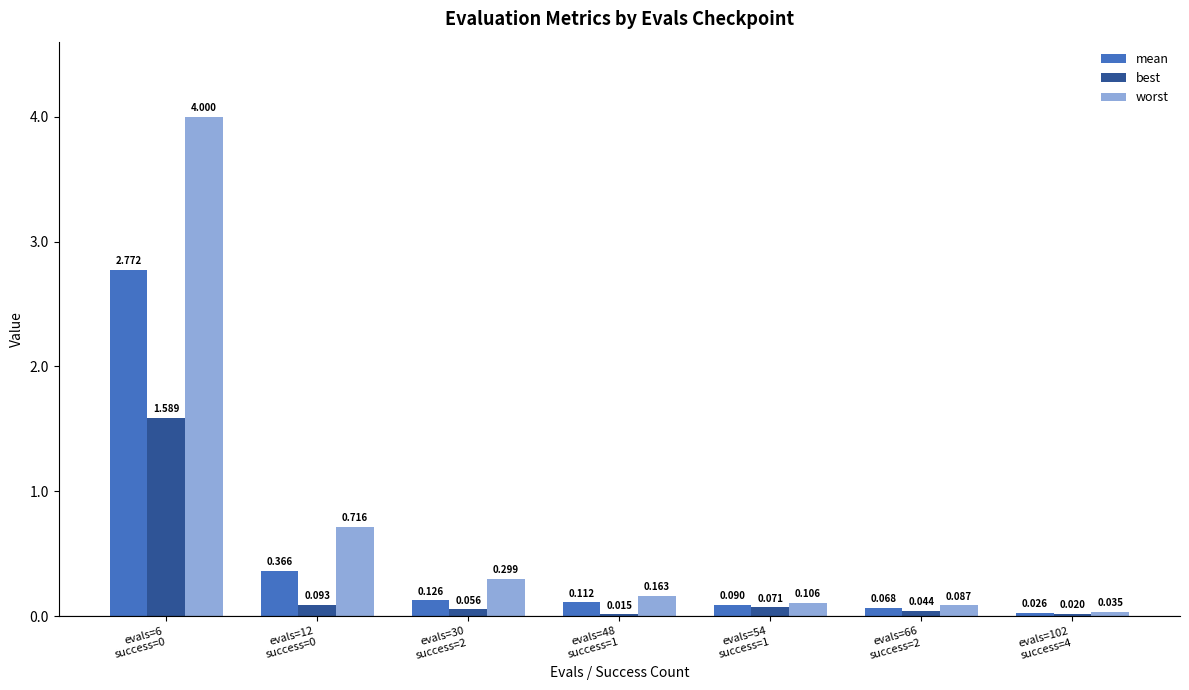

Is the value of worst at evals=6
success=0 greater than the value of best at evals=6
success=0?

Yes